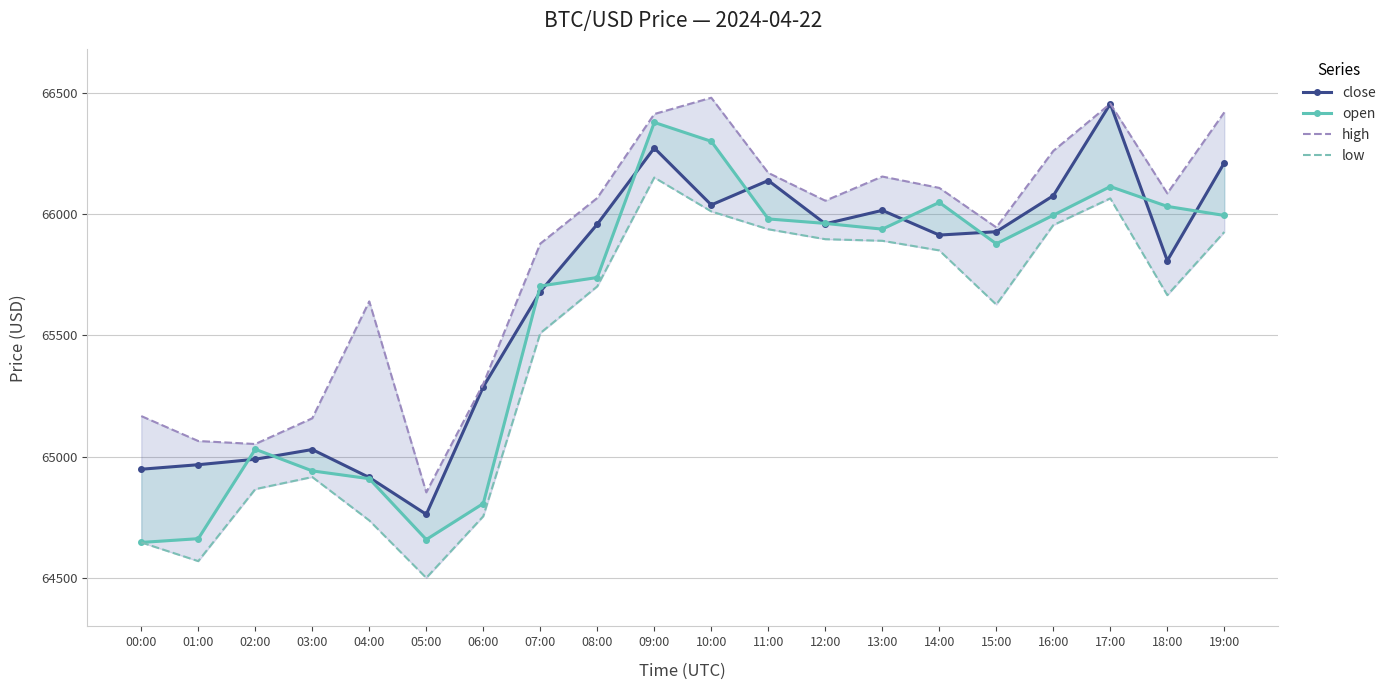

Is it true that open equals 66031.8 at 18:00?

True